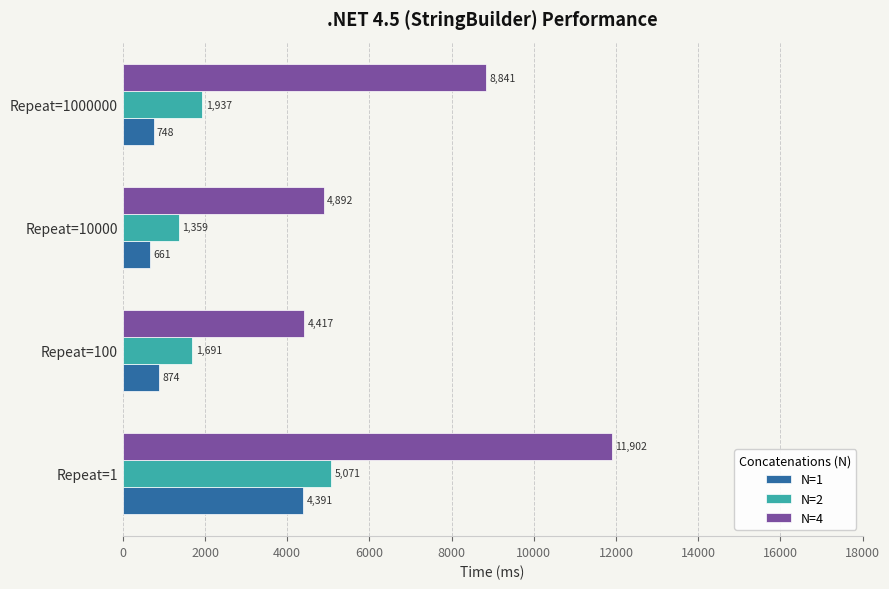

At Repeat=10000, list the series in order from largest to smallest.

N=4, N=2, N=1